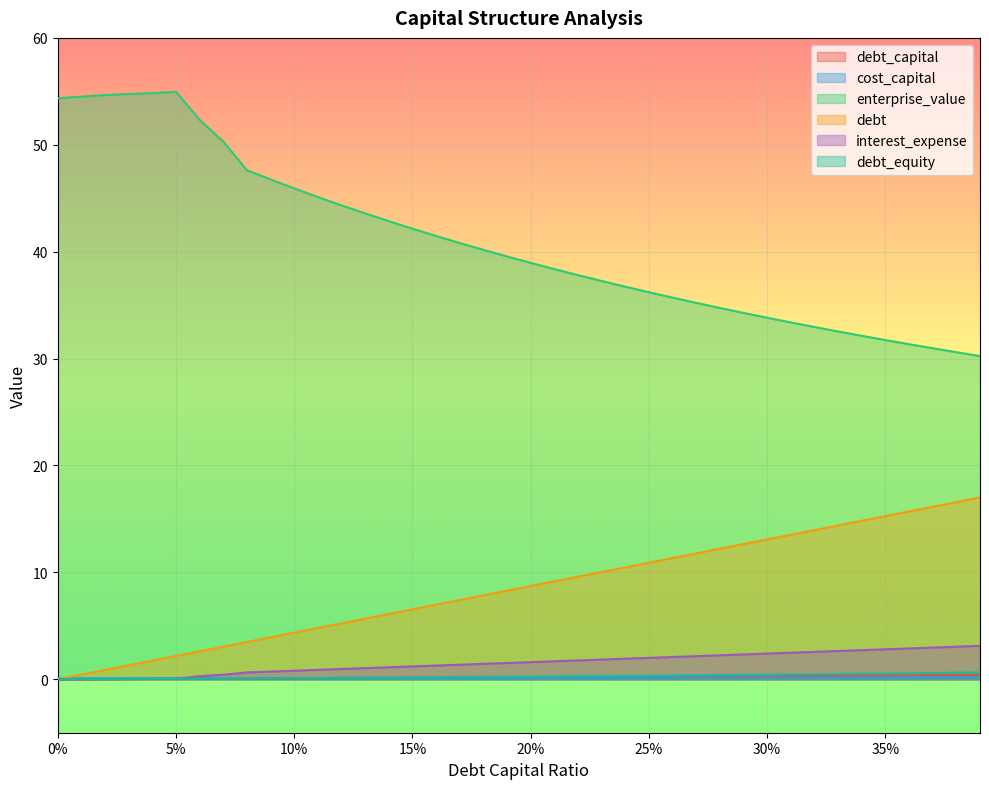

Reading left to right, list all the values displayed in this chart.

debt_capital: 0.0	0.0	0.0	0.0	0.0	0.1	0.1	0.1	0.1	0.1	0.1	0.1	0.1	0.1	0.1	0.1	0.2	0.2	0.2	0.2	0.2	0.2	0.2	0.2	0.2	0.2	0.3	0.3	0.3	0.3	0.3	0.3	0.3	0.3	0.3	0.3	0.4	0.4	0.4	0.4
cost_capital: 0.1	0.1	0.1	0.1	0.1	0.1	0.1	0.1	0.1	0.1	0.1	0.1	0.1	0.1	0.1	0.1	0.1	0.1	0.1	0.1	0.1	0.1	0.1	0.1	0.1	0.1	0.1	0.1	0.1	0.1	0.1	0.1	0.1	0.1	0.1	0.2	0.2	0.2	0.2	0.2
enterprise_value: 54.4	54.5	54.7	54.8	54.8	55.0	52.3	50.3	47.6	46.8	45.9	45.1	44.3	43.6	42.9	42.2	41.5	40.8	40.2	39.6	39.0	38.4	37.8	37.3	36.7	36.2	35.7	35.2	34.7	34.3	33.8	33.4	33.0	32.5	32.1	31.7	31.3	31.0	30.6	30.2
debt: 0.0	0.4	0.9	1.3	1.7	2.2	2.6	3.1	3.5	3.9	4.4	4.8	5.2	5.7	6.1	6.5	7.0	7.4	7.9	8.3	8.7	9.2	9.6	10.0	10.5	10.9	11.3	11.8	12.2	12.6	13.1	13.5	14.0	14.4	14.8	15.3	15.7	16.1	16.6	17.0
interest_expense: 0.0	0.0	0.0	0.0	0.0	0.0	0.3	0.4	0.6	0.7	0.8	0.9	1.0	1.0	1.1	1.2	1.3	1.4	1.4	1.5	1.6	1.7	1.8	1.8	1.9	2.0	2.1	2.2	2.2	2.3	2.4	2.5	2.6	2.6	2.7	2.8	2.9	3.0	3.0	3.1
debt_equity: 0.0	0.0	0.0	0.0	0.0	0.1	0.1	0.1	0.1	0.1	0.1	0.1	0.1	0.1	0.2	0.2	0.2	0.2	0.2	0.2	0.2	0.3	0.3	0.3	0.3	0.3	0.4	0.4	0.4	0.4	0.4	0.4	0.5	0.5	0.5	0.5	0.6	0.6	0.6	0.6